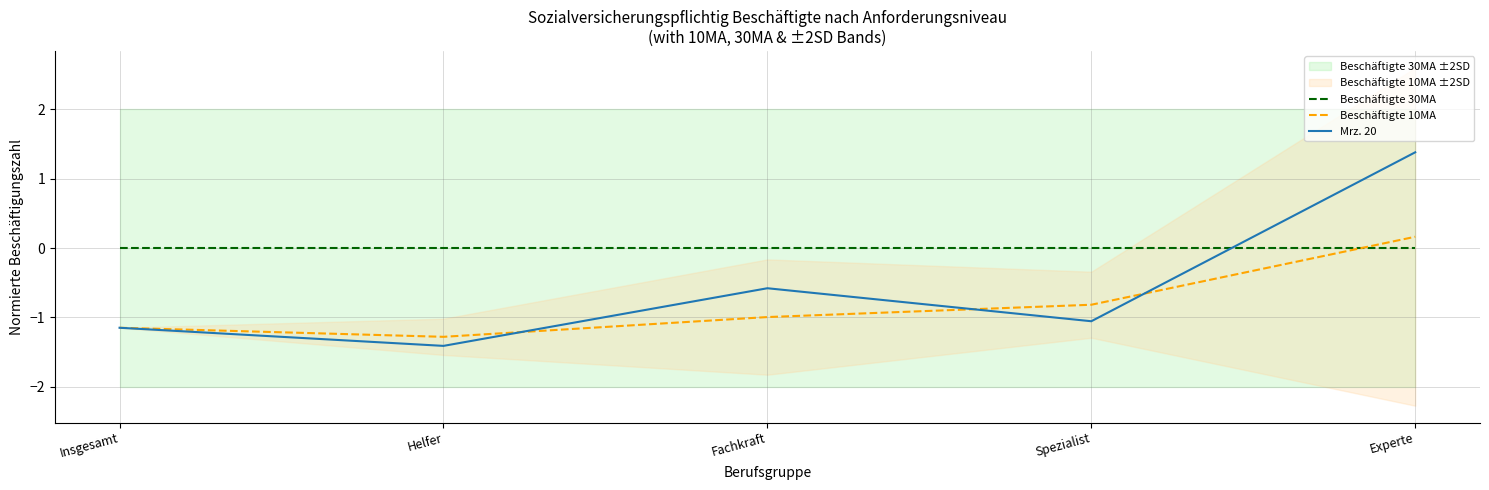

What are all the series names shown in the legend?

Beschäftigte 30MA, Beschäftigte 10MA, Mrz. 20